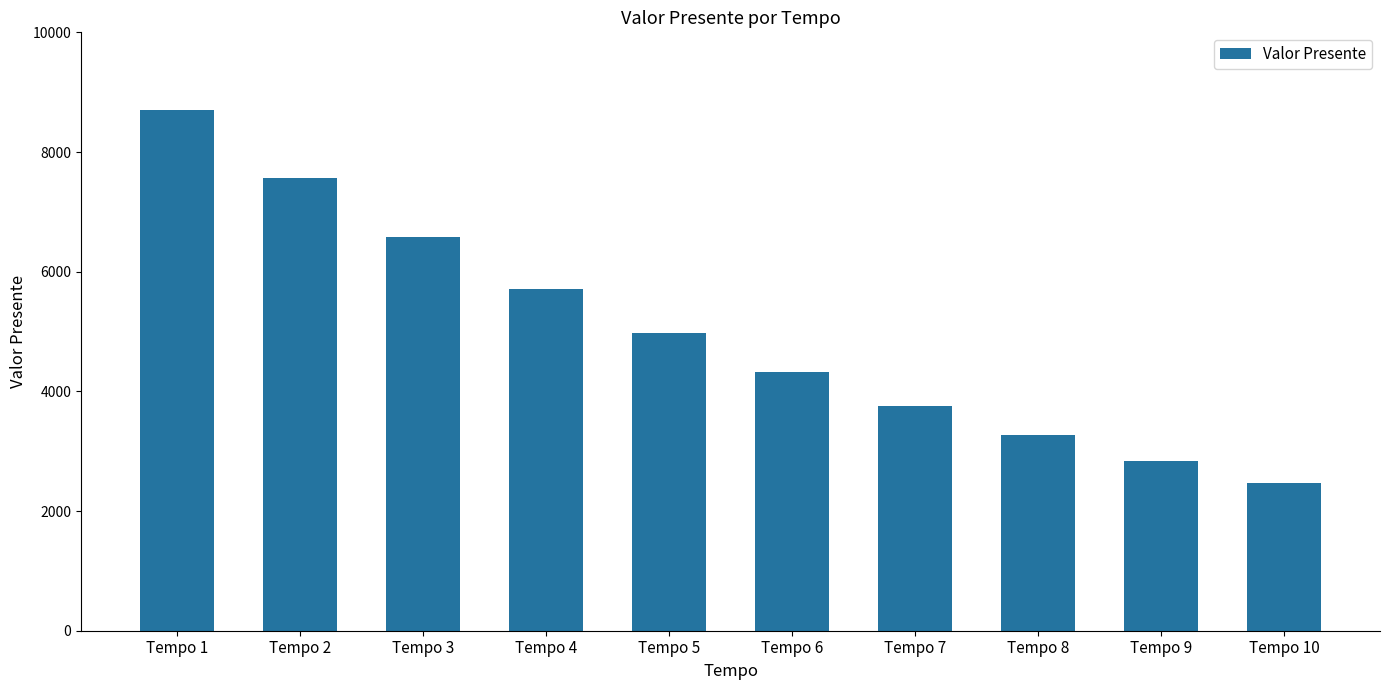

Is it true that the value at Tempo 7 is 3759.4?

True